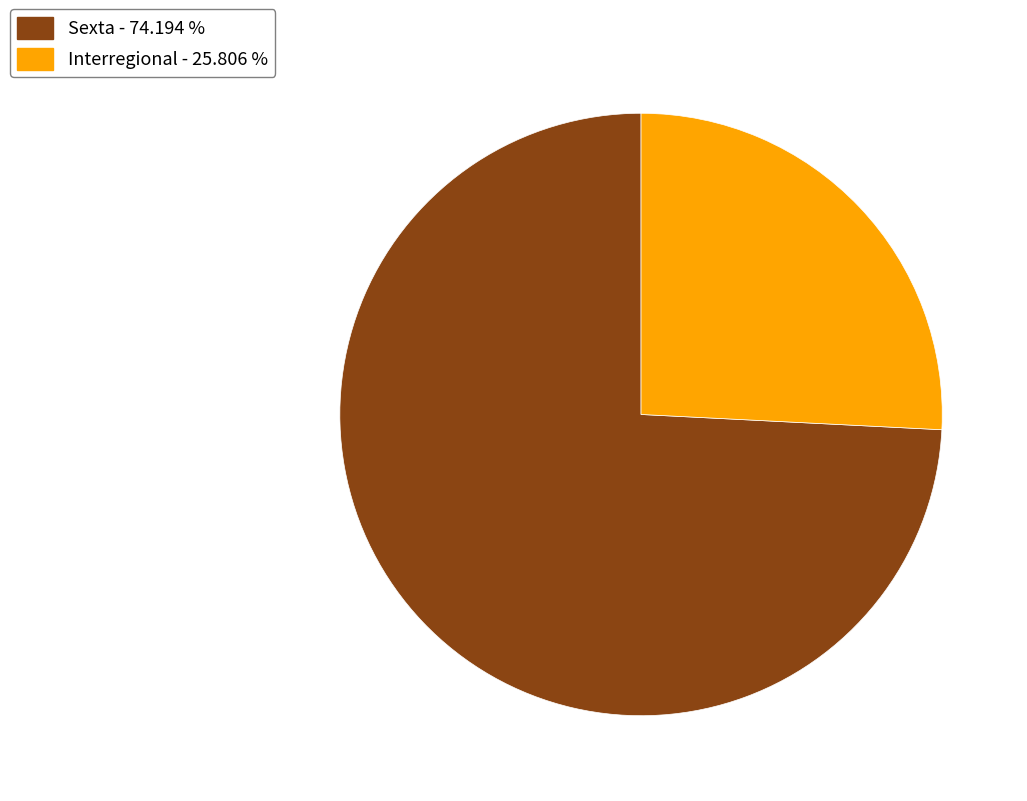

Does Sexta - 74.194 % represent more than half of the total?

Yes